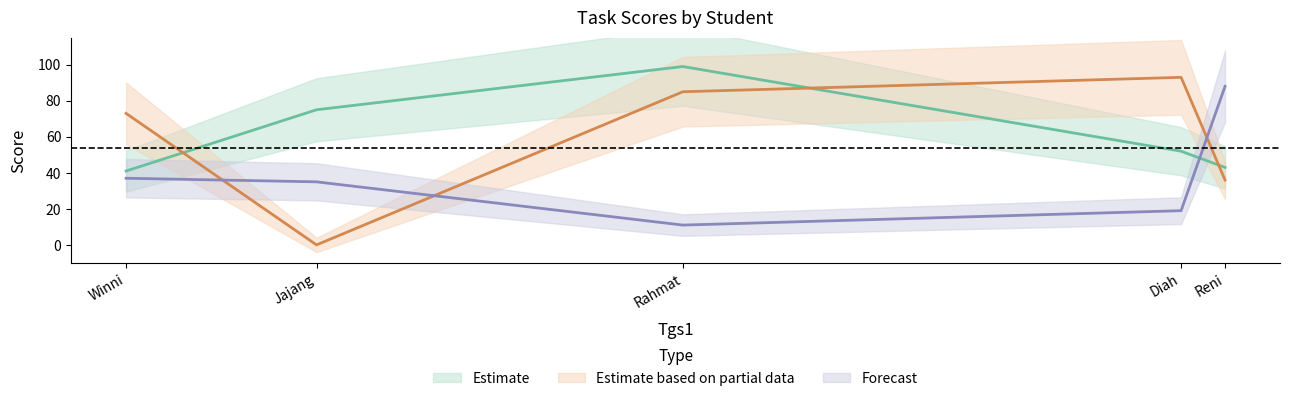

Rank the categories by Tgs4 value from lowest to highest.

Rahmat, Diah, Jajang, Winni, Reni